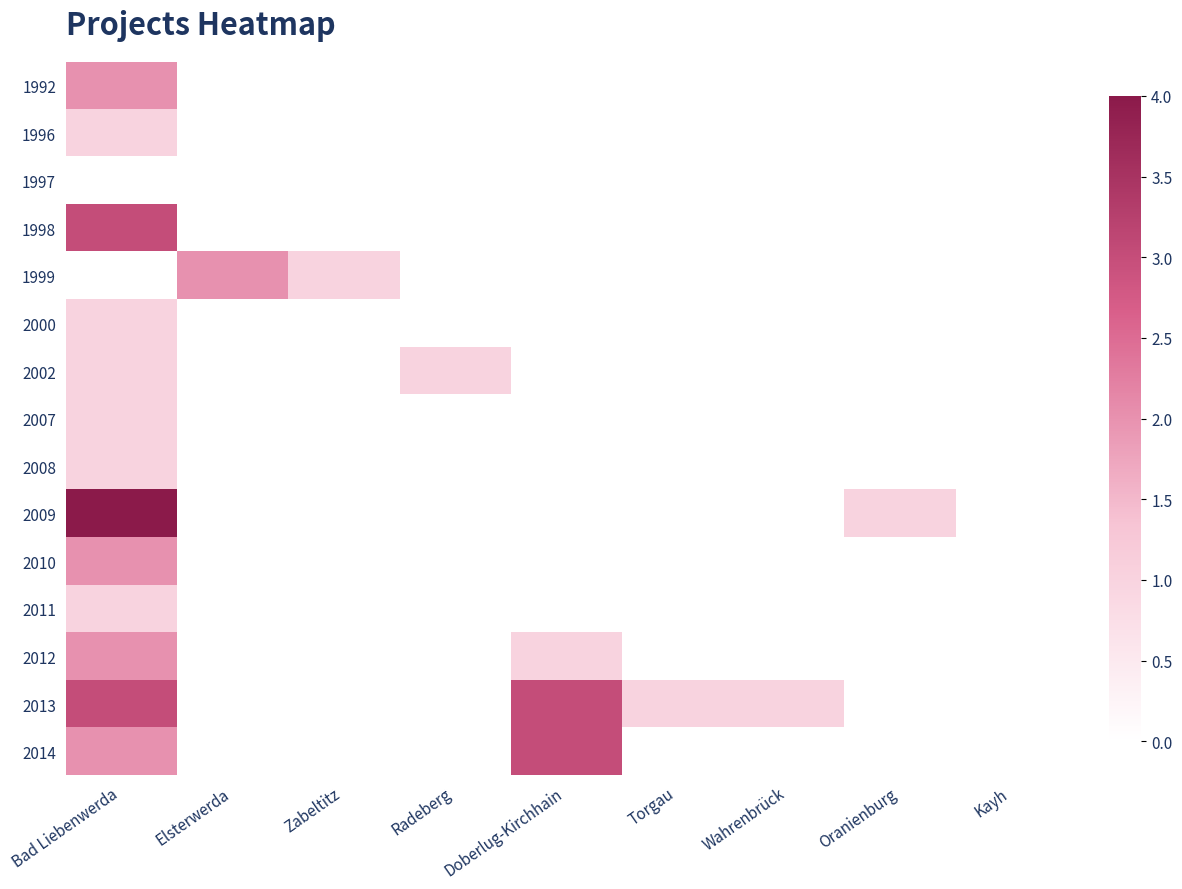

Between Elsterwerda and Wahrenbrück, which series saw the biggest shift?

1999